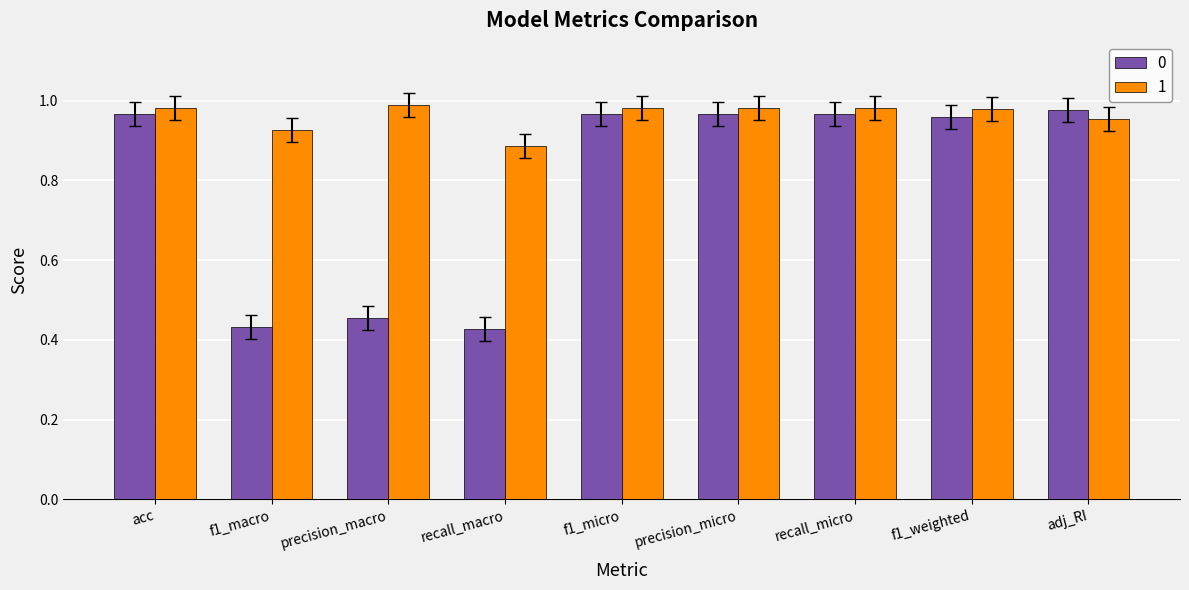

The value of 0 at f1_micro is 1.3. True or false?

False